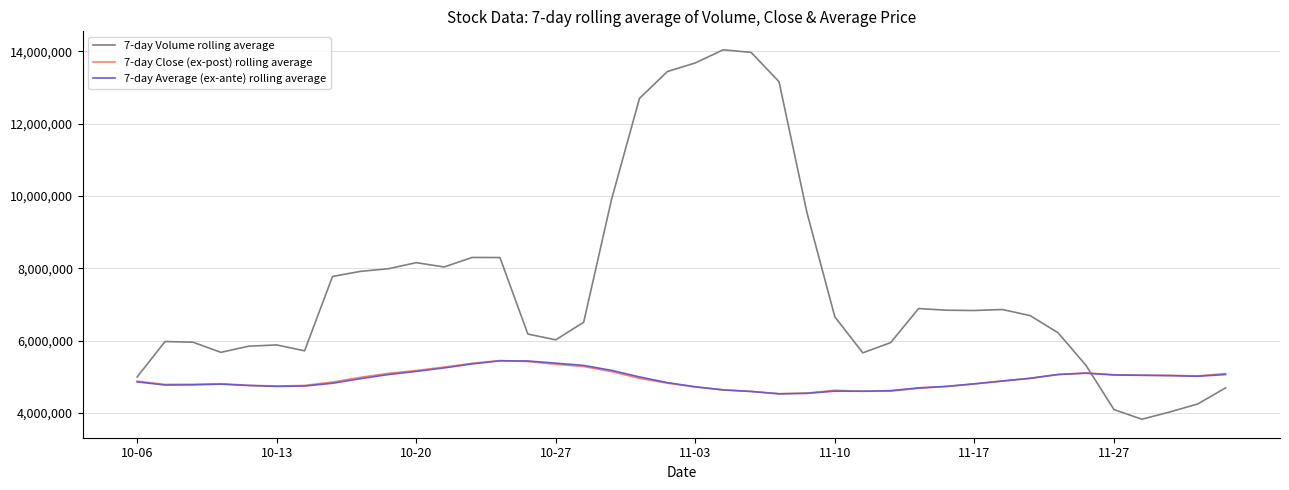

After their last crossing, which series has the higher values: 7-day Volume rolling average or 7-day Average (ex-ante) rolling average?

7-day Average (ex-ante) rolling average